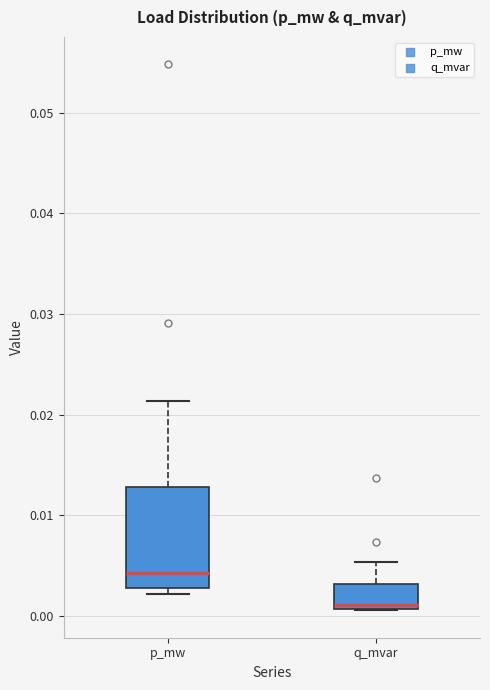

Which box is the tallest, from its lower edge to its upper edge?

p_mw